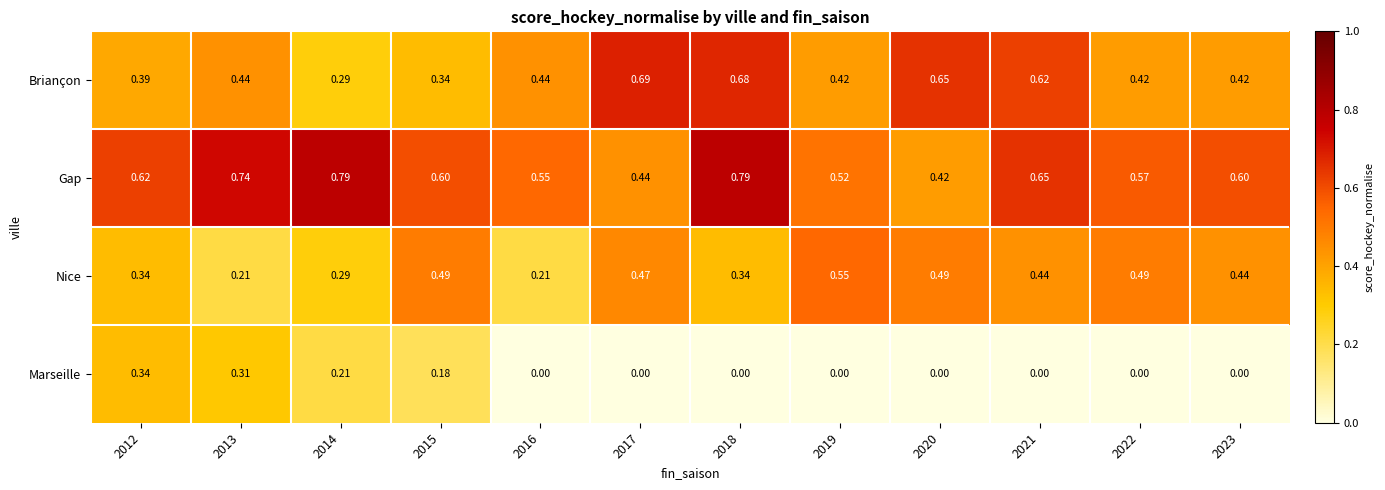

Which series has the largest range (max minus min)?

Briançon